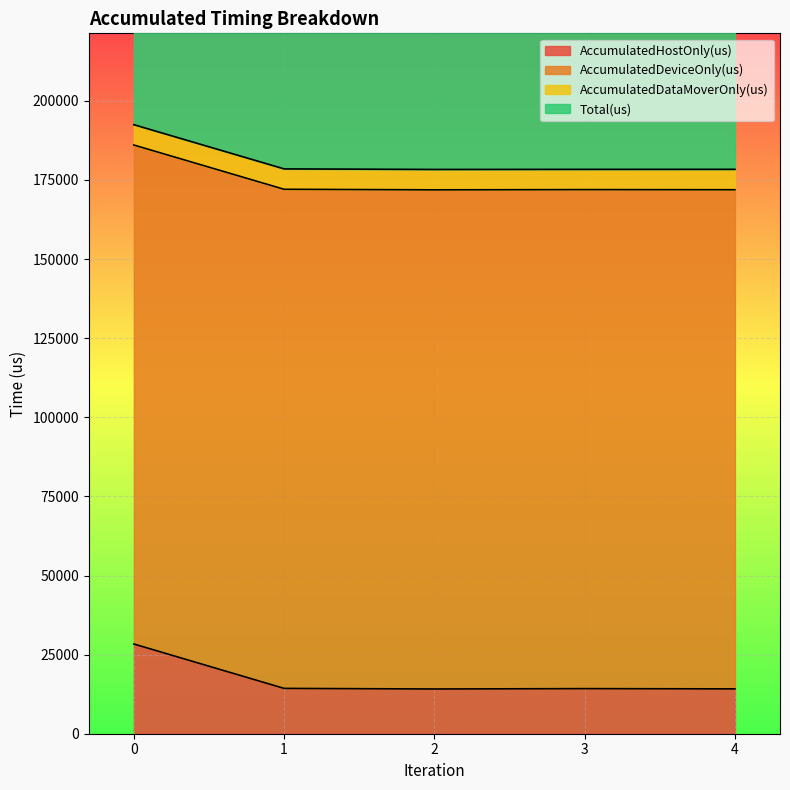

In AccumulatedHostOnly(us), how many points are higher than both neighbors (excluding endpoints)?

1